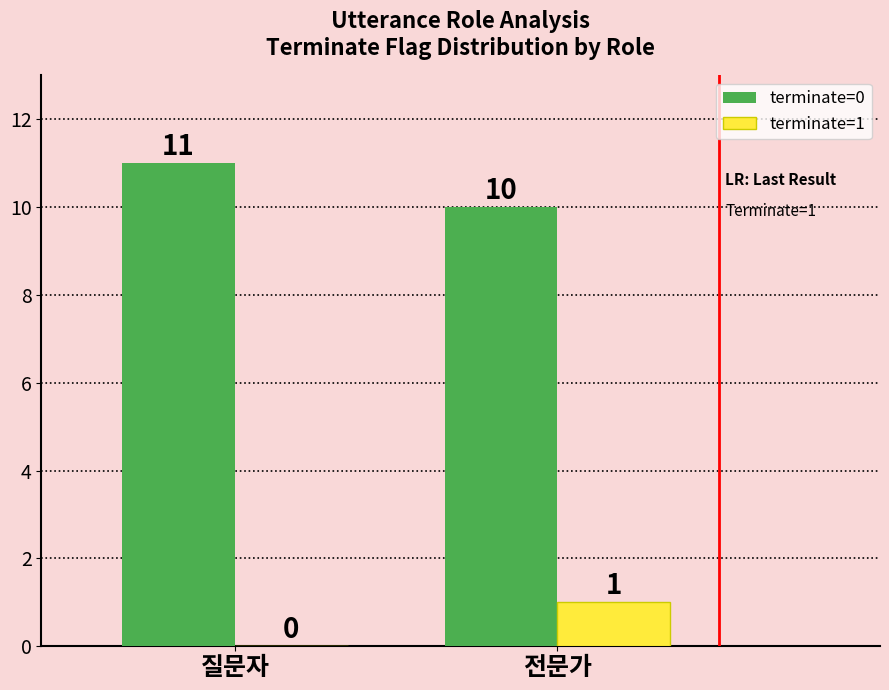

What is the sum of the terminate=0 values at 전문가 and 질문자?

21